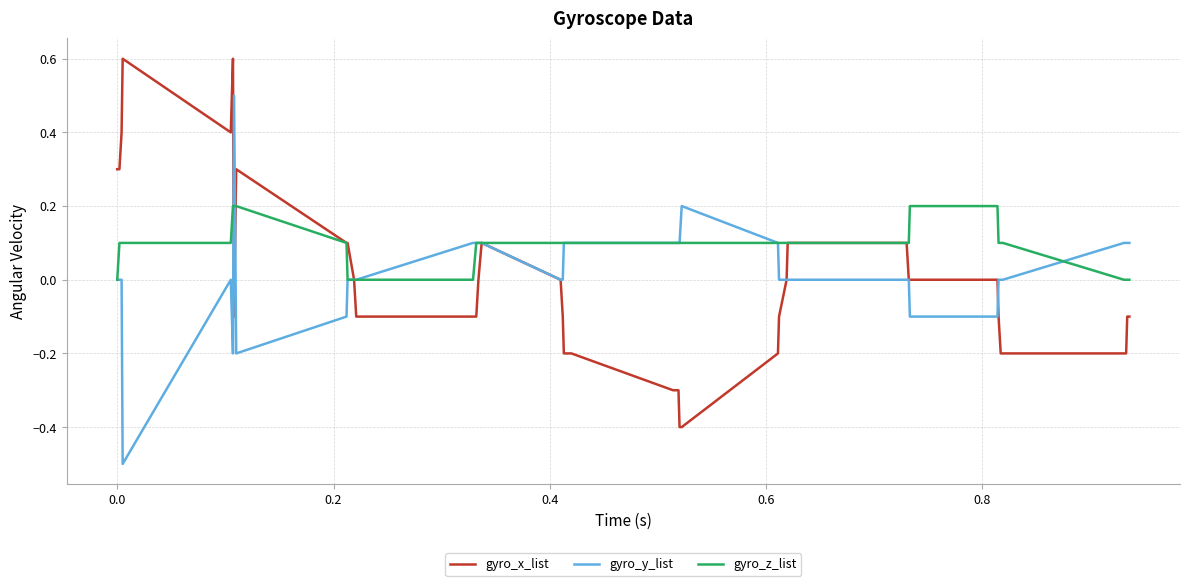

Count the number of categories in the chart.

40